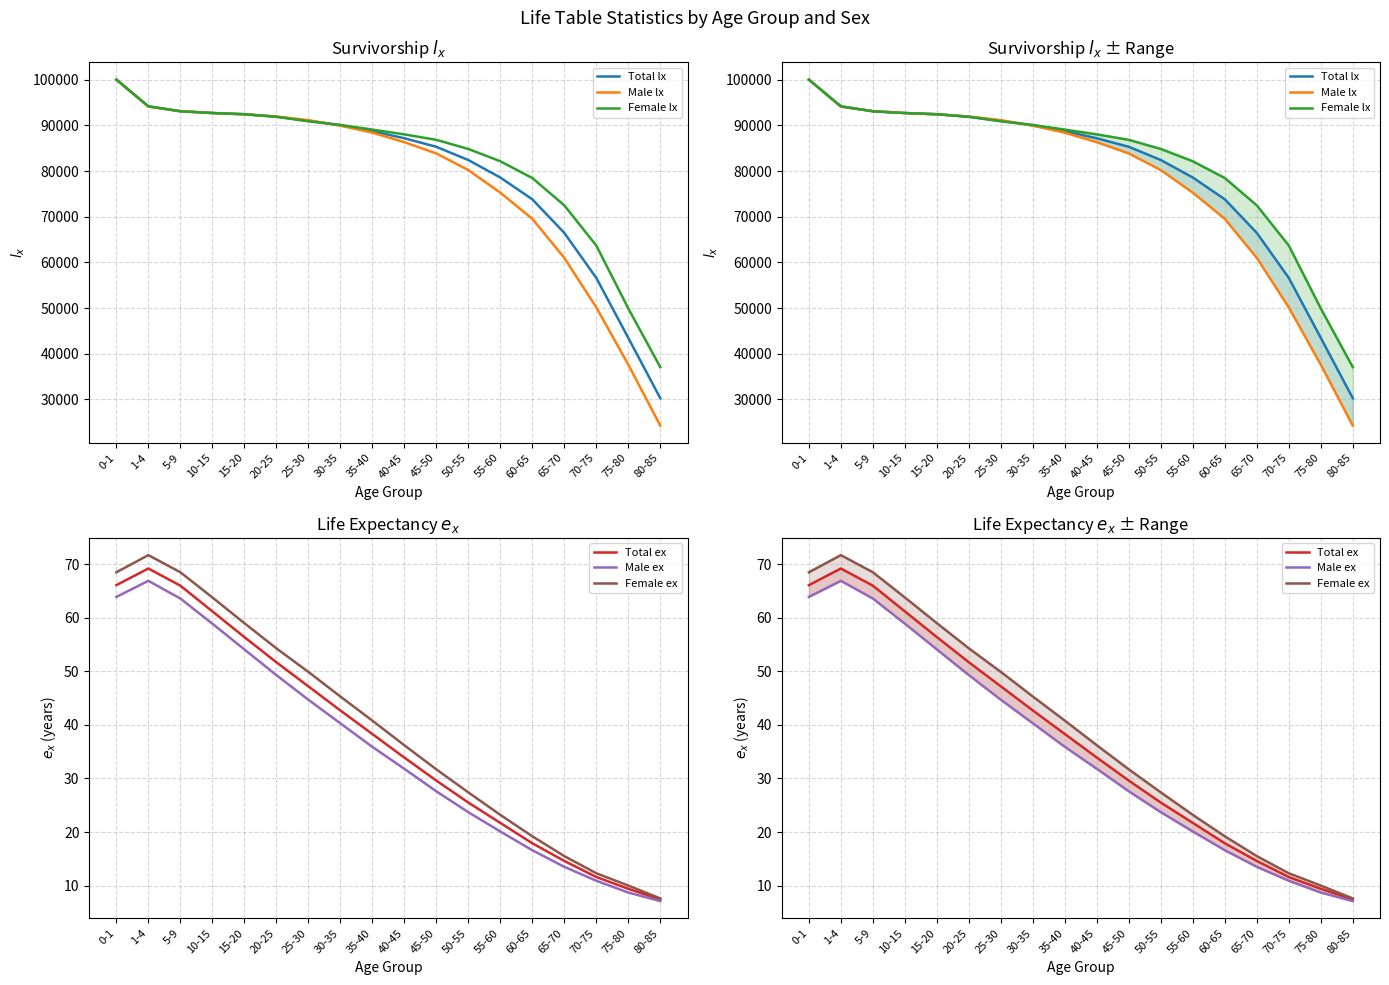

How many data points in Male ex are less than 35?

9